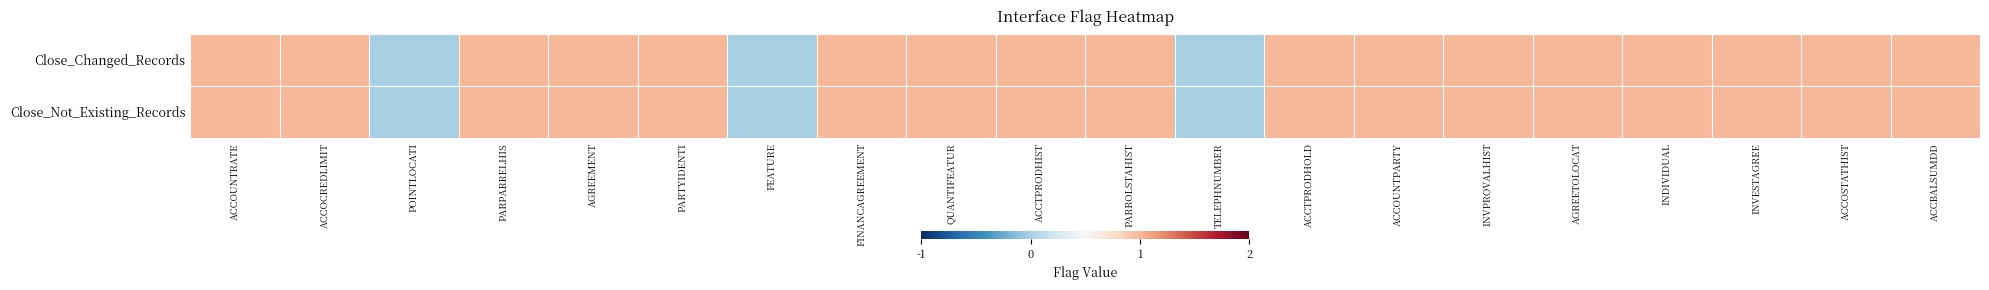

Which series has the widest spread of values?

Close_Changed_Records